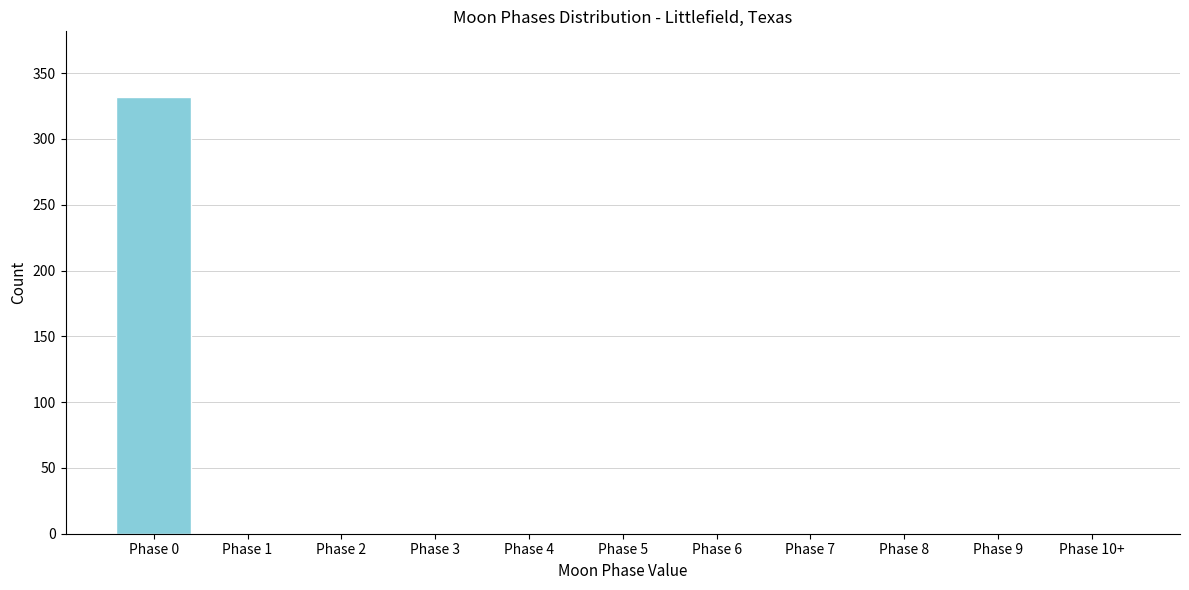

Reading left to right, list all the values displayed in this chart.

Phase 0=332	Phase 1=0	Phase 2=0	Phase 3=0	Phase 4=0	Phase 5=0	Phase 6=0	Phase 7=0	Phase 8=0	Phase 9=0	Phase 10+=0